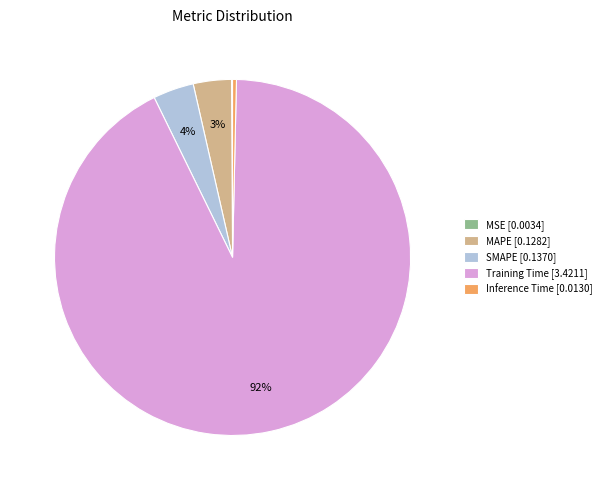

Does Training Time [3.4211] represent more than half of the total?

Yes